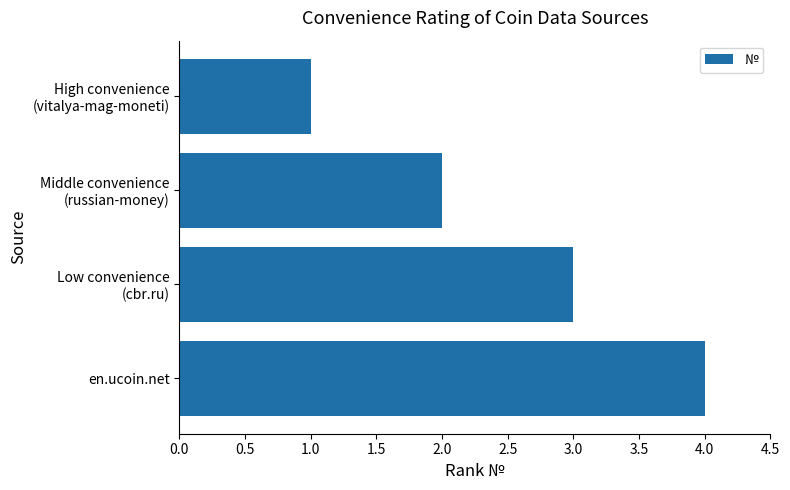

How many values are below 3?

2